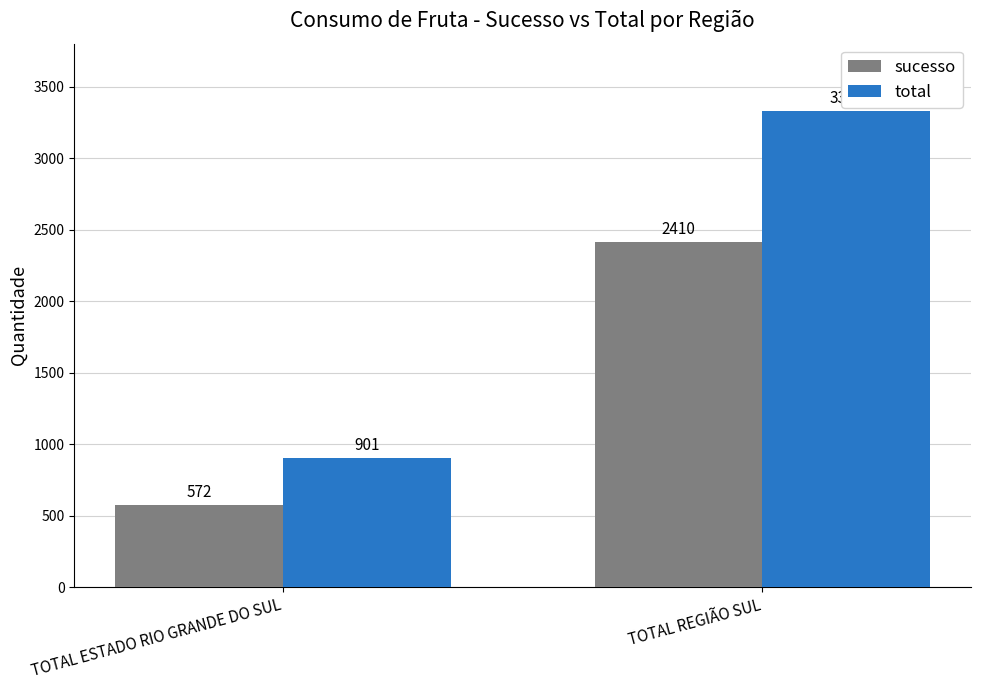

What is the minimum value shown in the chart?

572